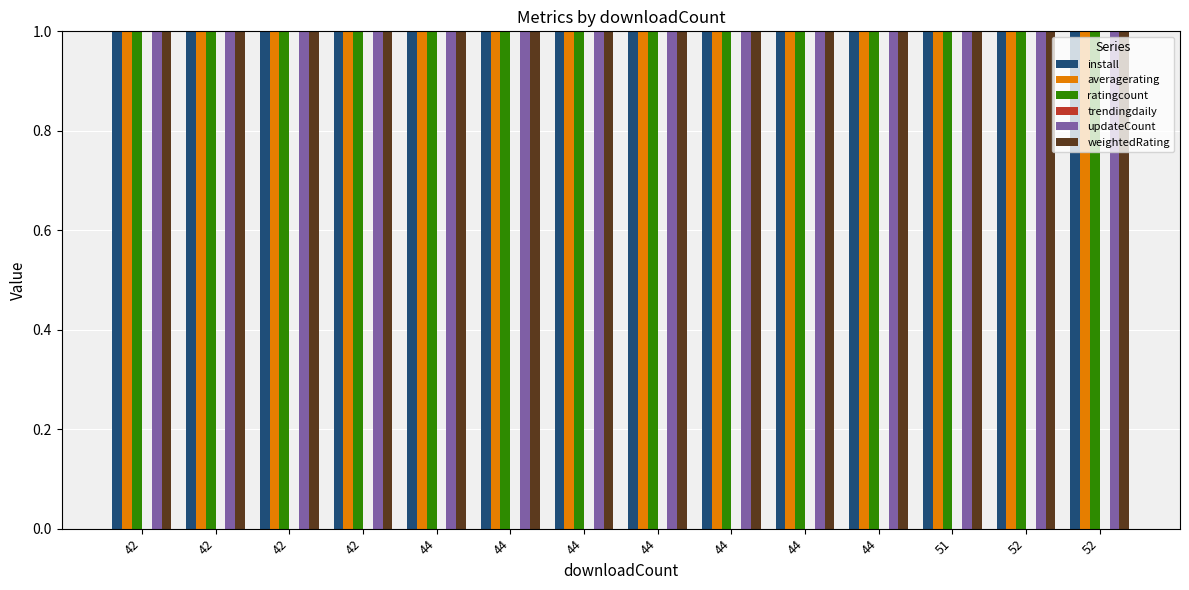

What is the sum of the weightedRating values at 42 and 44?

9.1